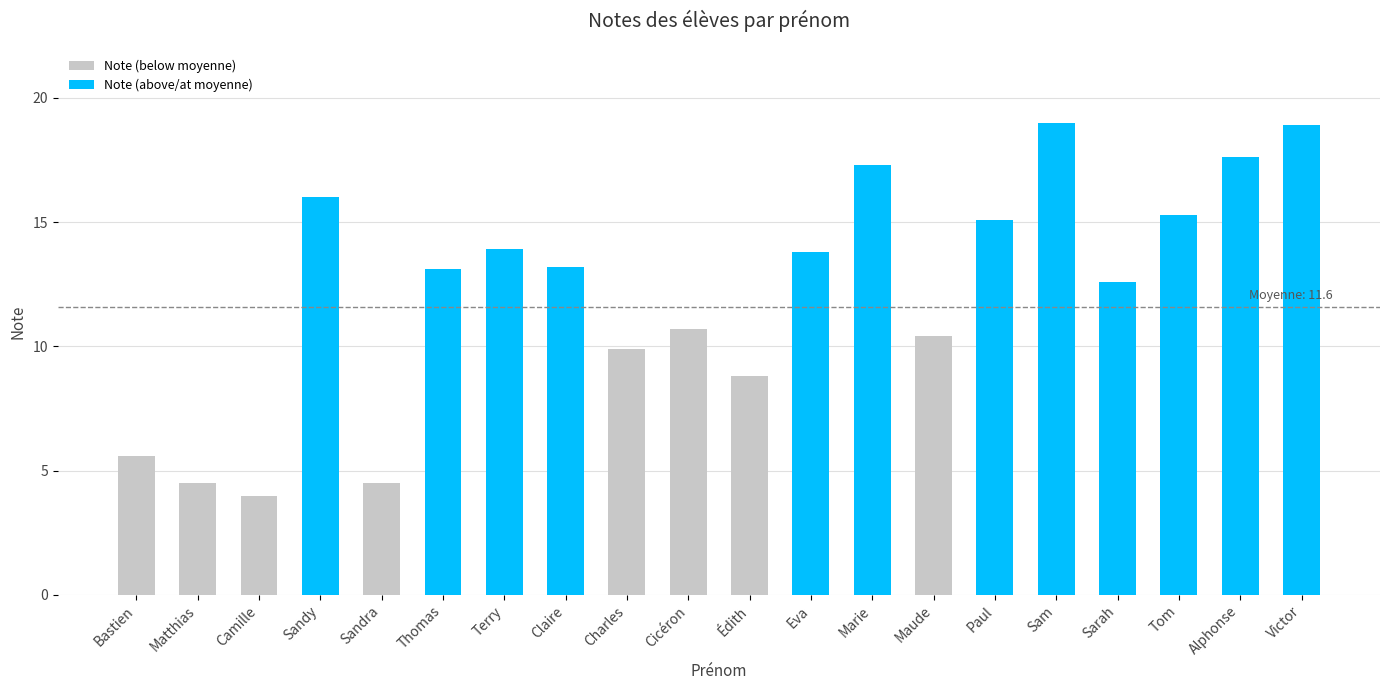

How many distinct data groups are displayed?

2